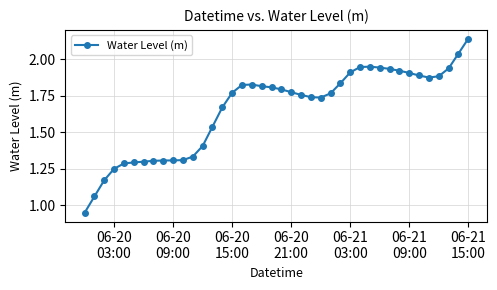

What is the difference between the second highest and second lowest values?

1.0